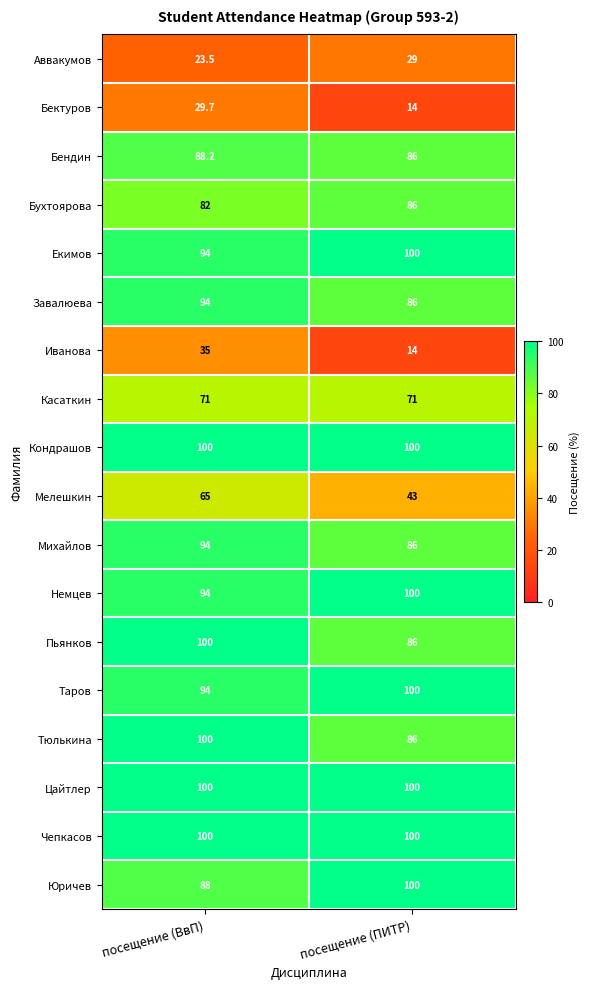

At which label does Бухтоярова reach its minimum?

посещение (ВвП)